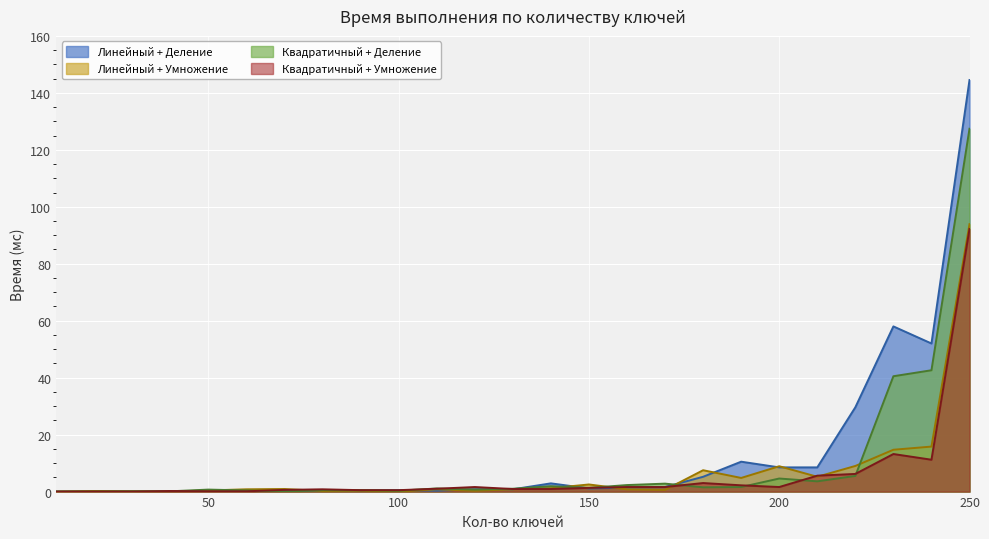

At 110, list the series in order from largest to smallest.

Квадратичный + Деление, Квадратичный + Умножение, Линейный + Умножение, Линейный + Деление